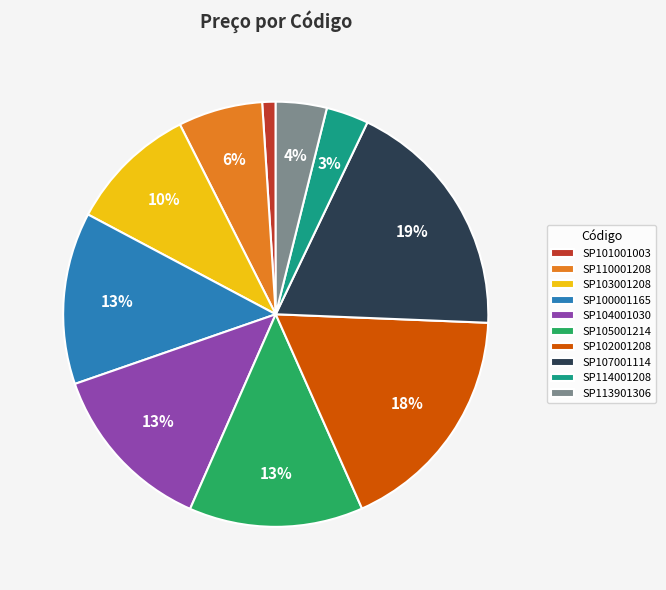

To the nearest percent, what is the average slice percentage?

10%